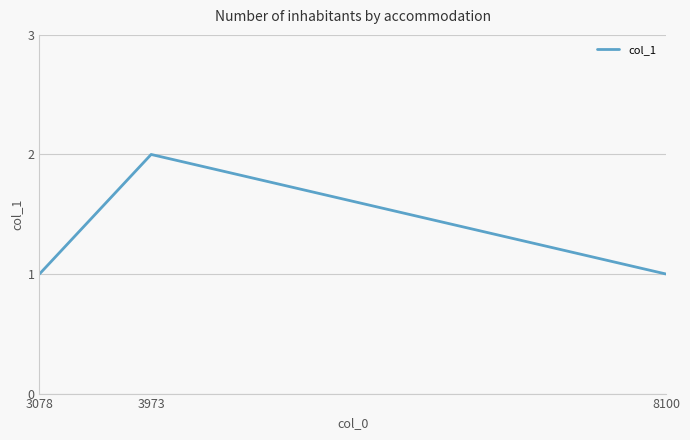

Between 3973 and 8100, which is larger?

3973